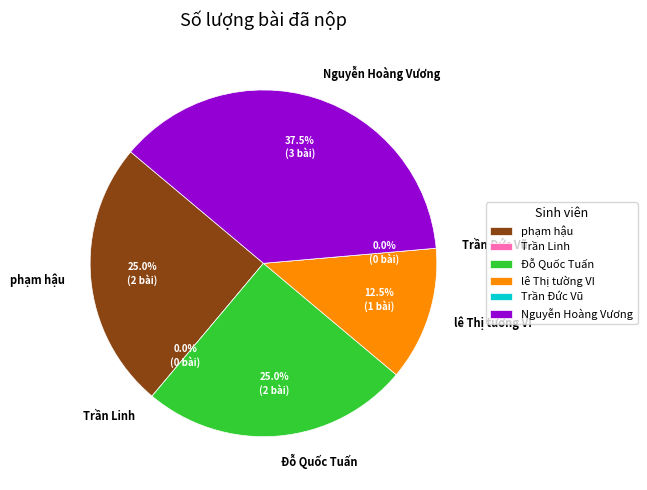

What percentage is NOT represented by Trần Linh?

100.0%